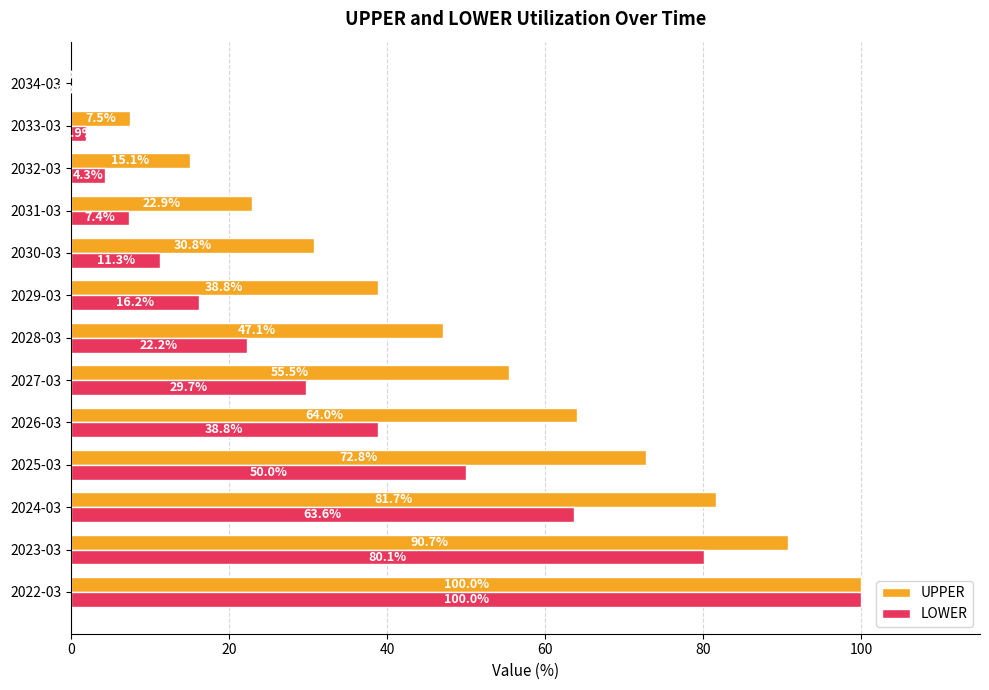

Between 2026-03 and 2028-03, which series saw the biggest shift?

UPPER